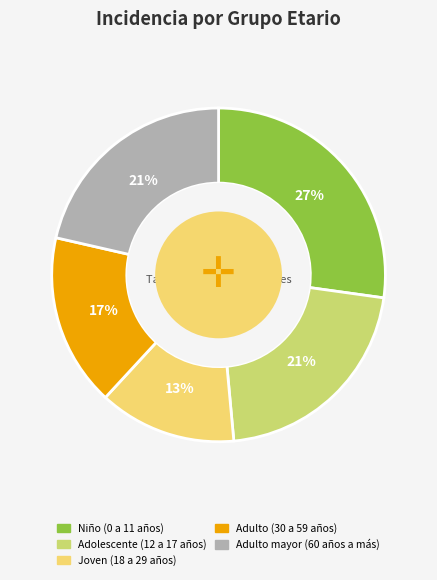

What is the largest slice in the pie chart?

Niño (0 a 11 años)